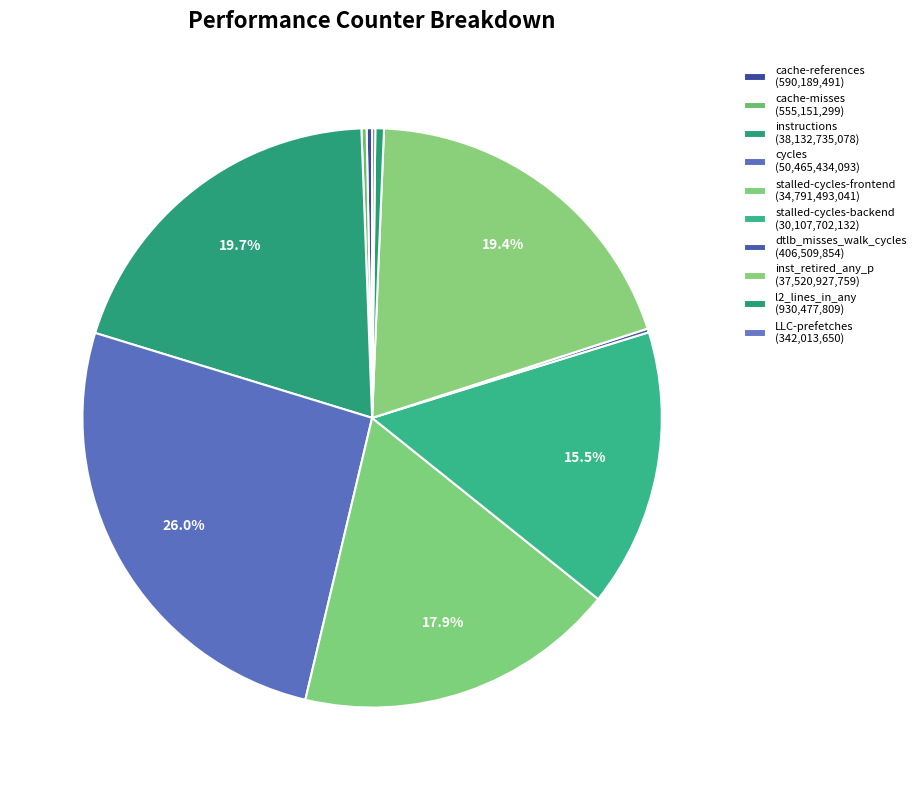

Is cache-misses the majority of the pie?

No